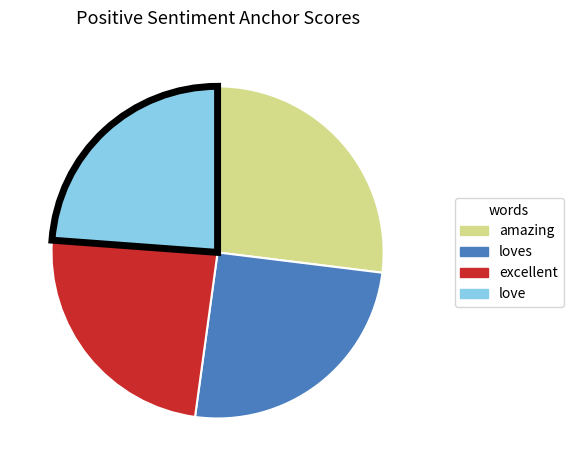

Does any single category account for the majority?

No